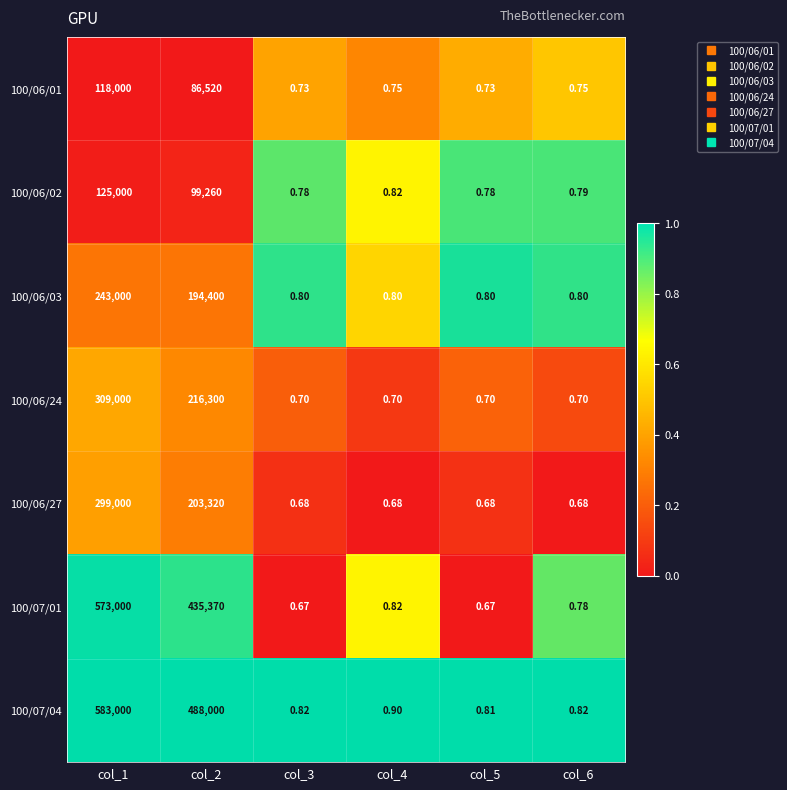

Is the value of 100/07/01 at col_2 greater than the value of 100/06/24 at col_2?

Yes